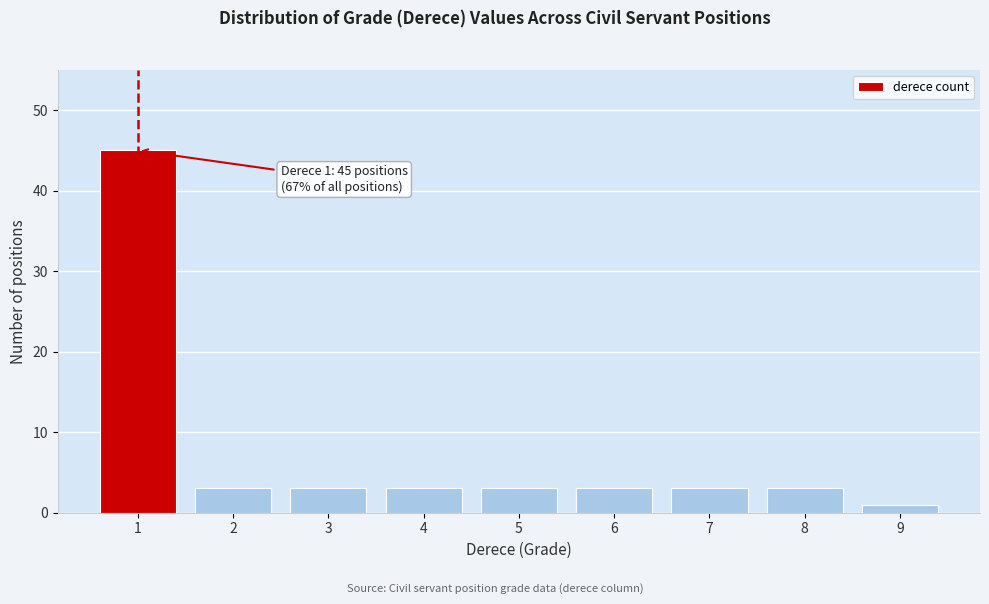

Reading right to left, what are all the values shown in this chart?

9=1	8=3	7=3	6=3	5=3	4=3	3=3	2=3	1=45